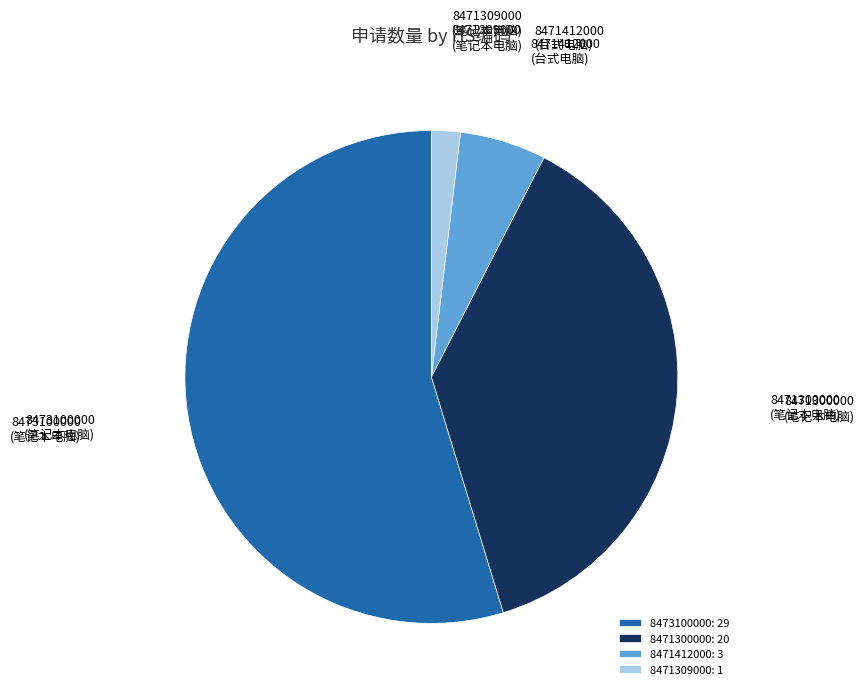

Is the sum of 8473100000: 29 and 8471309000: 1 greater than half?

Yes